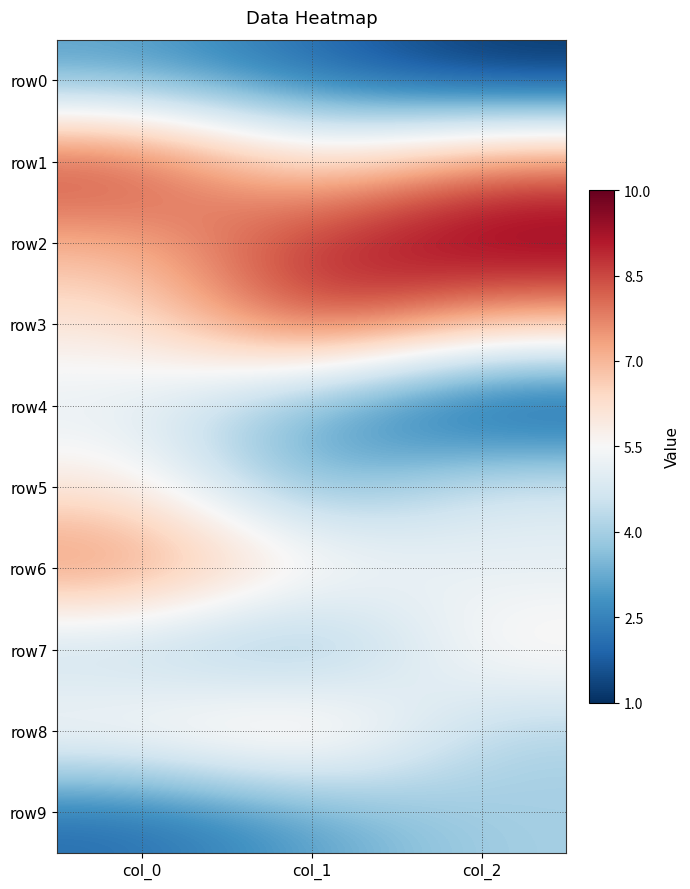

Reading right to left, transcribe all the data shown in this chart.

row0: col_2=1	col_1=2	col_0=3
row1: col_2=8	col_1=6	col_0=9
row2: col_2=10	col_1=9	col_0=7
row3: col_2=7	col_1=9	col_0=6
row4: col_2=1	col_1=3	col_0=5
row5: col_2=5	col_1=3	col_0=6
row6: col_2=5	col_1=6	col_0=8
row7: col_2=6	col_1=3	col_0=4
row8: col_2=4	col_1=7	col_0=6
row9: col_2=4	col_1=3	col_0=2